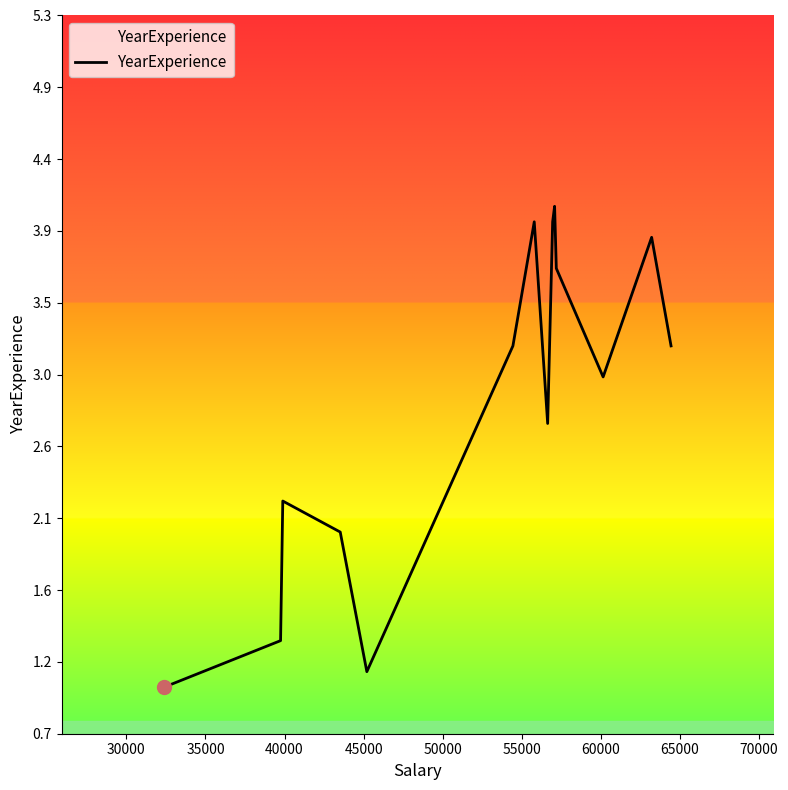

Does the chart display data point markers on the line(s)?

No